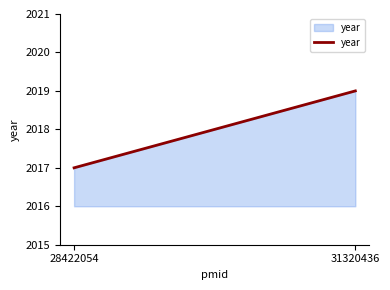

How many distinct data groups are displayed?

1